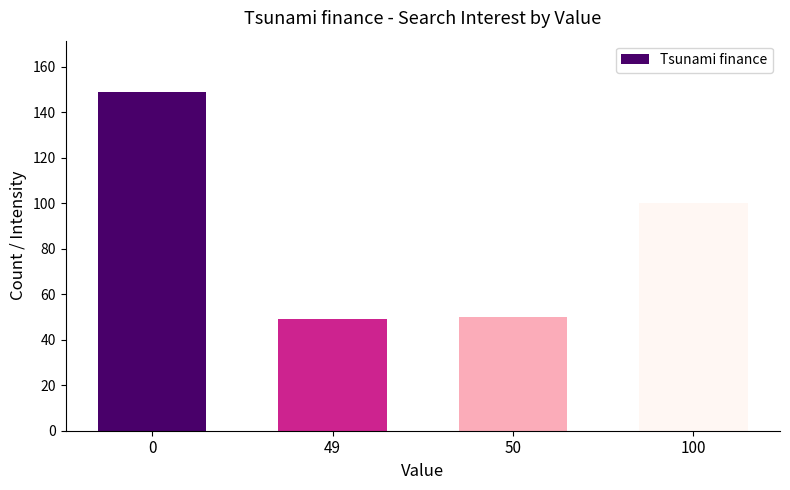

What is the maximum value shown in the chart?

149